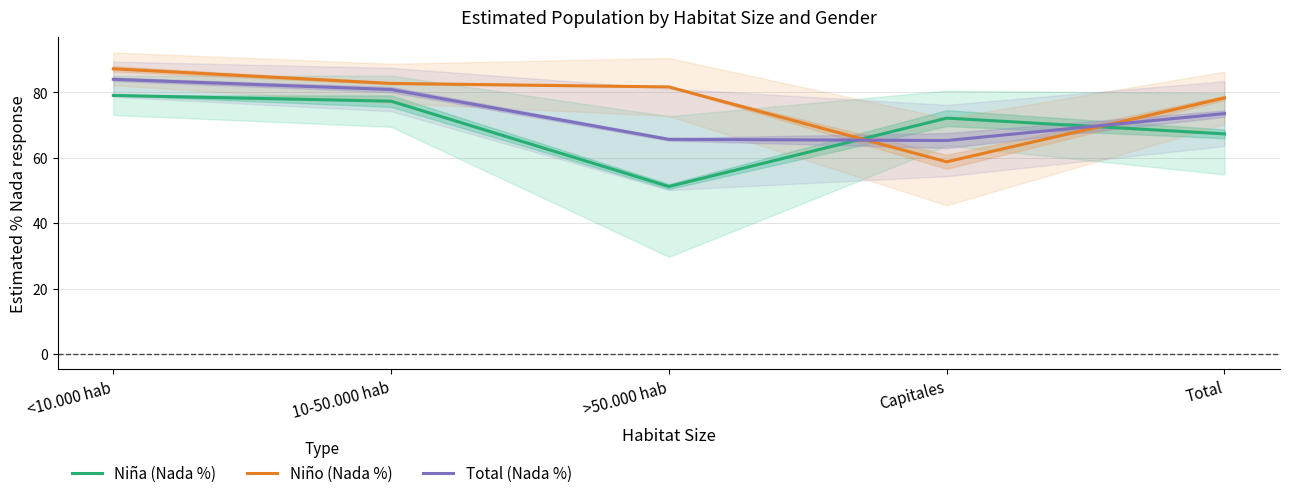

List the series in order of their peak value, highest first.

Niño (Nada %), Total (Nada %), Niña (Nada %)